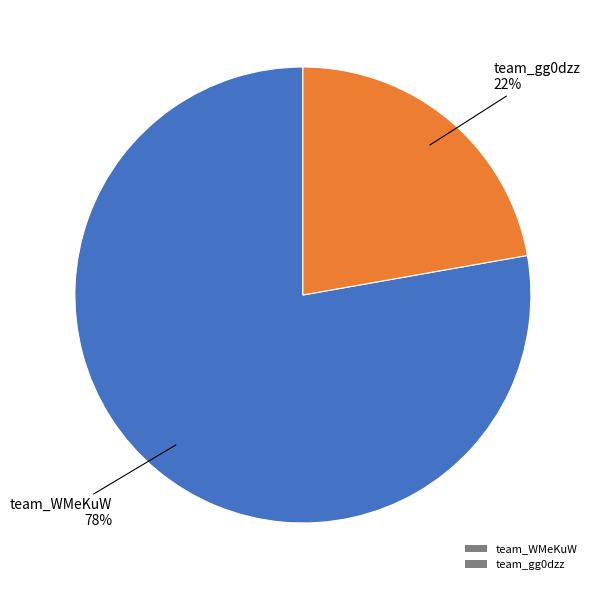

Which has a higher value, team_WMeKuW or team_gg0dzz?

team_WMeKuW